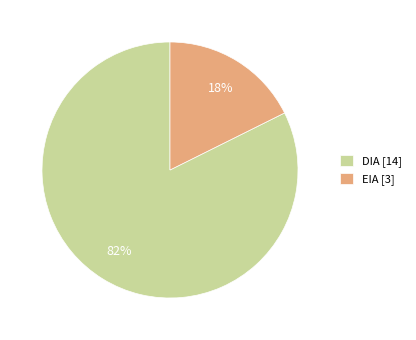

What percentage is the DIA slice, to the nearest percent?

82%